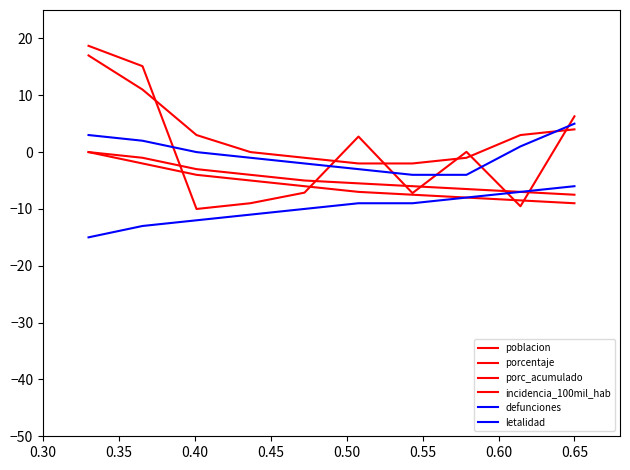

What is the lowest value of the incidencia_100mil_hab series?

-2.0